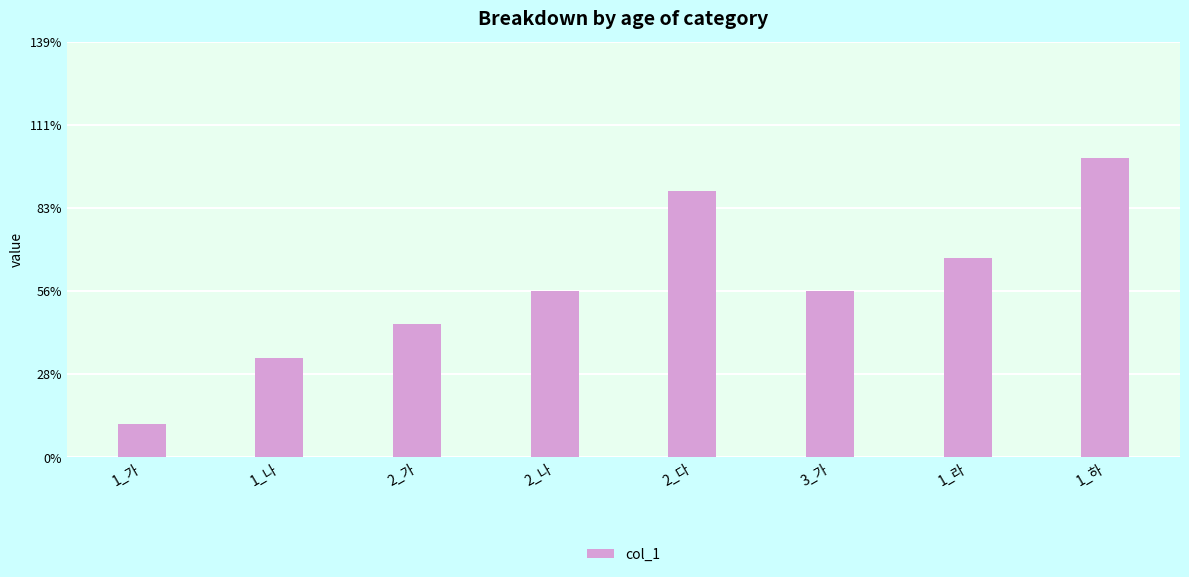

What is the label of the 4th bar from the left?

2_나